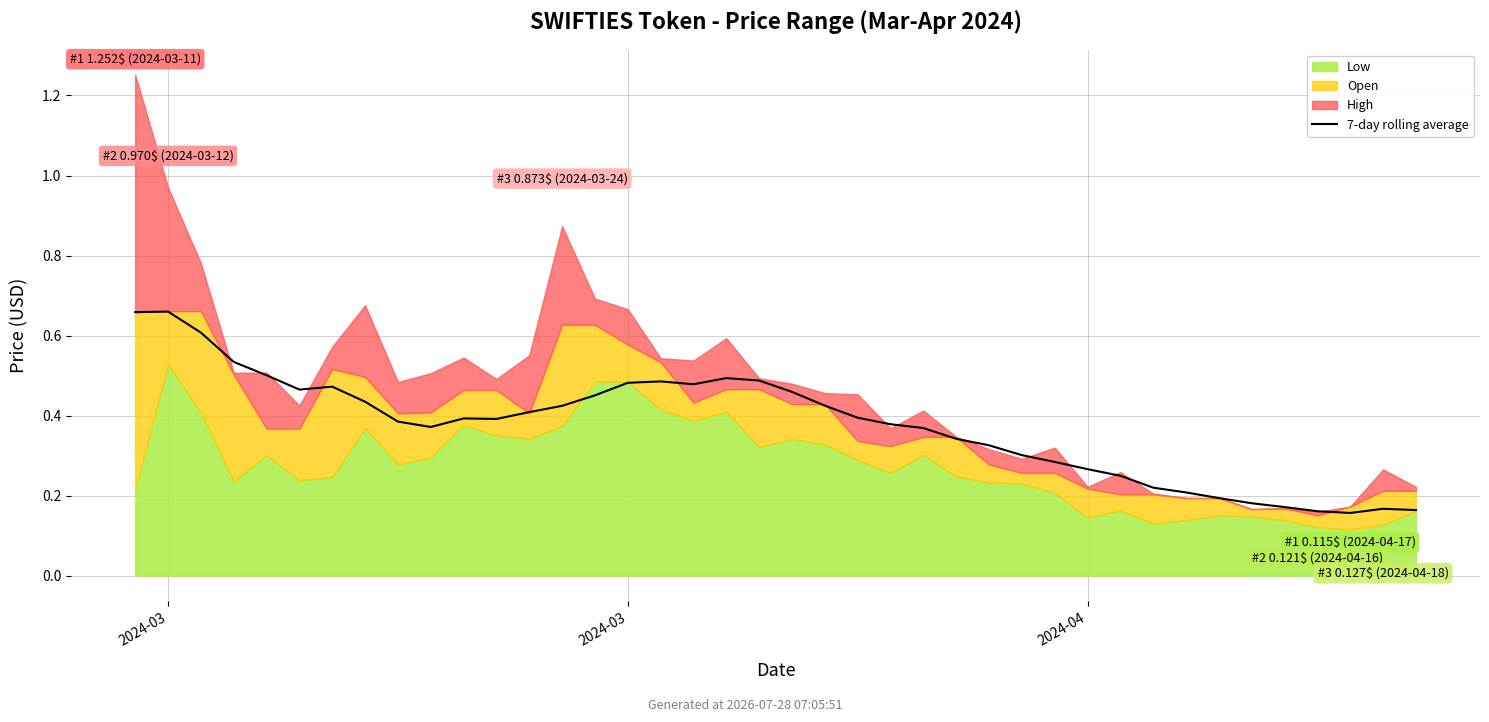

What is the difference between the second highest and minimum values?

0.5